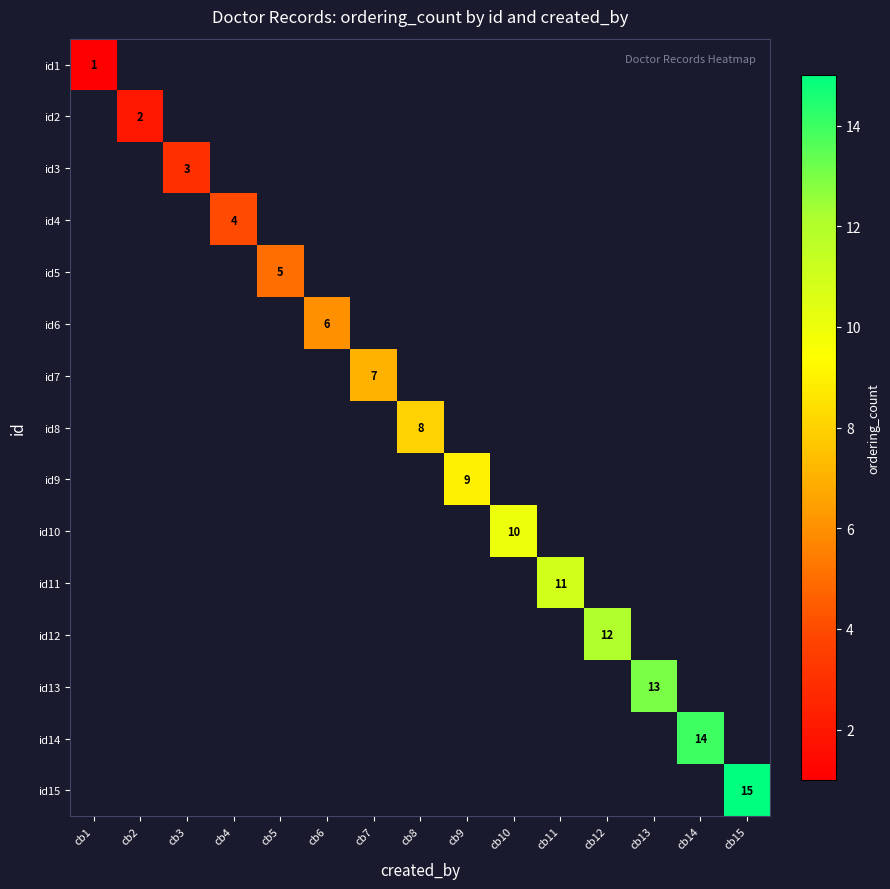

How many distinct data groups are displayed?

15